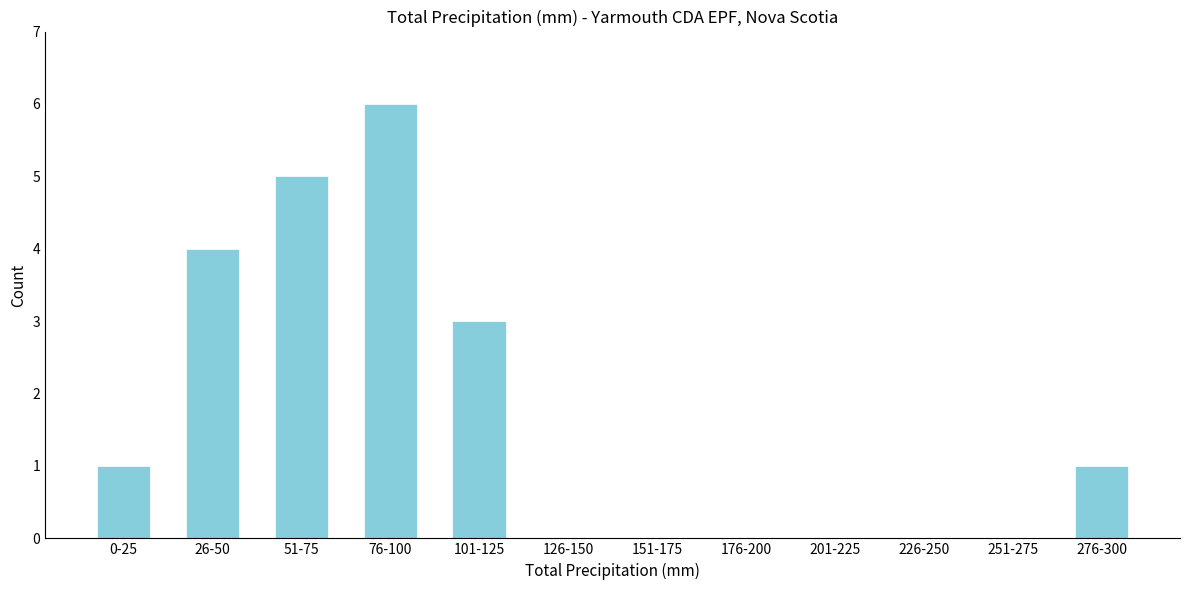

Reading right to left, list all the values displayed in this chart.

276-300=1	251-275=0	226-250=0	201-225=0	176-200=0	151-175=0	126-150=0	101-125=3	76-100=6	51-75=5	26-50=4	0-25=1